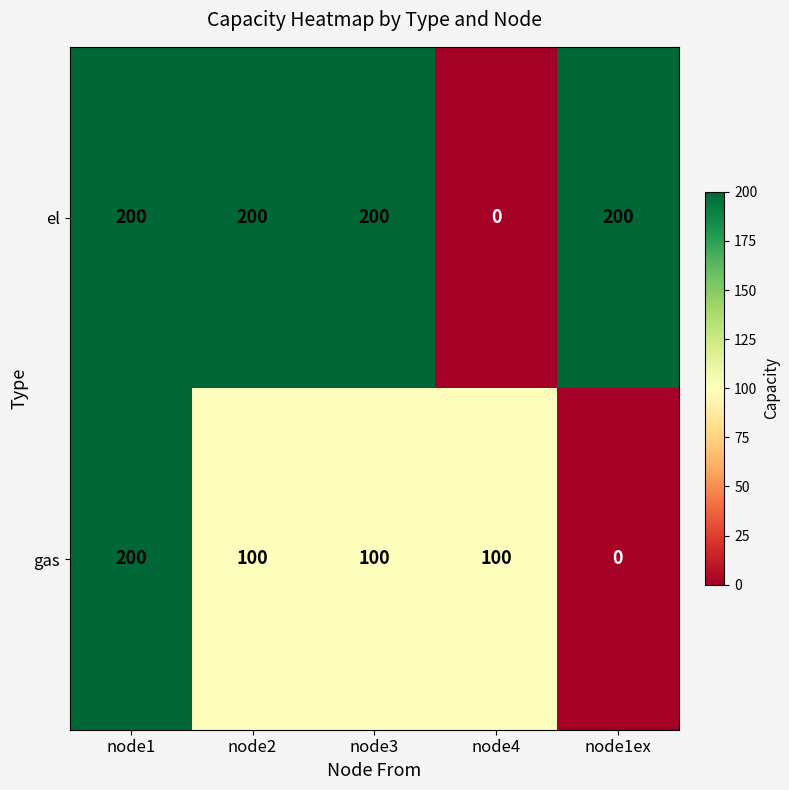

What is the total value across all series at node1?

400